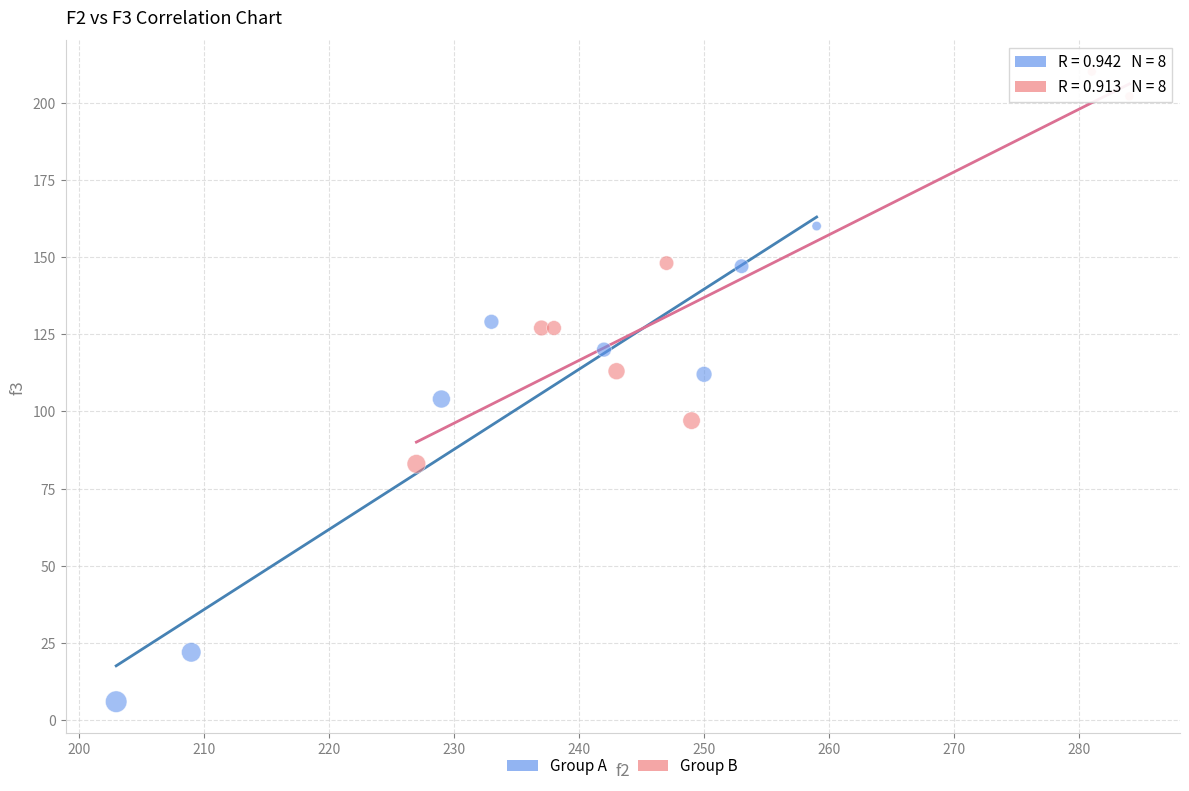

Which series has the largest Y range (max minus min)?

Group A